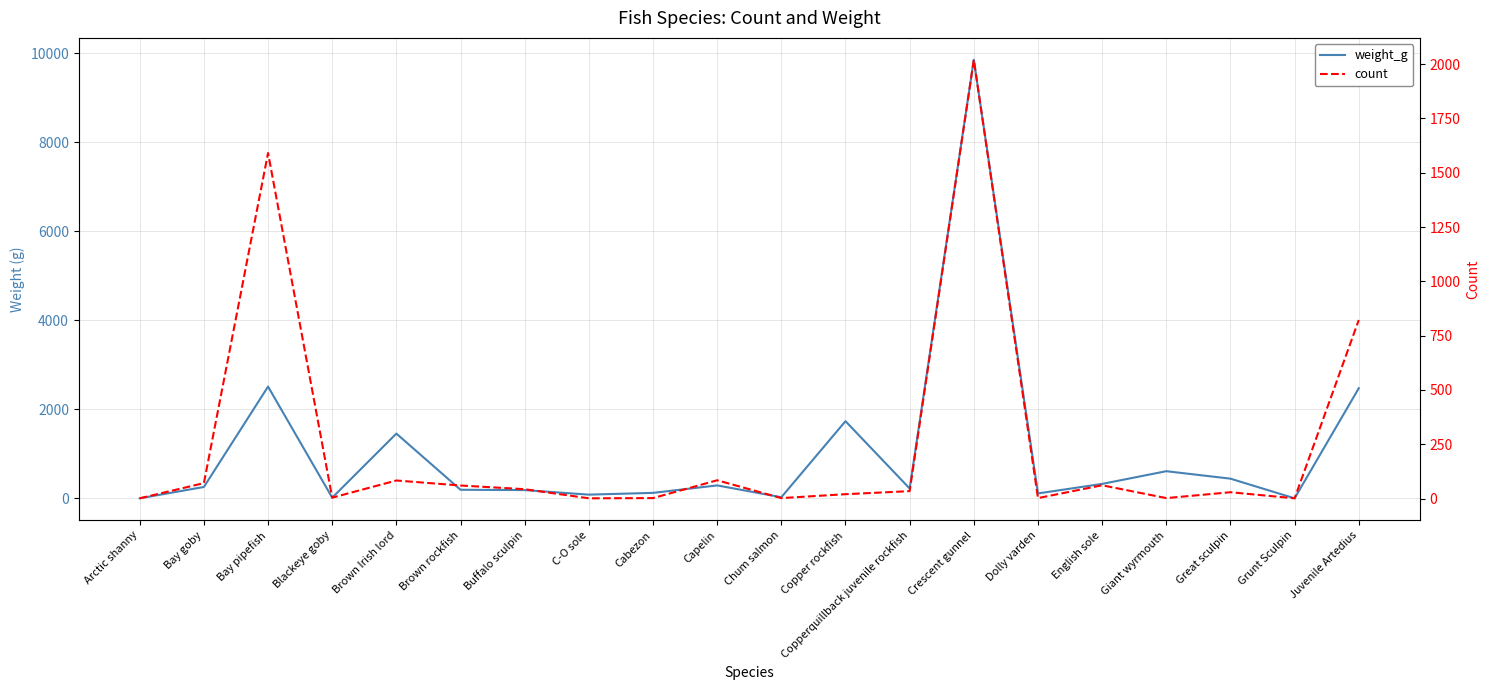

Where is the first local minimum for count?

Blackeye goby